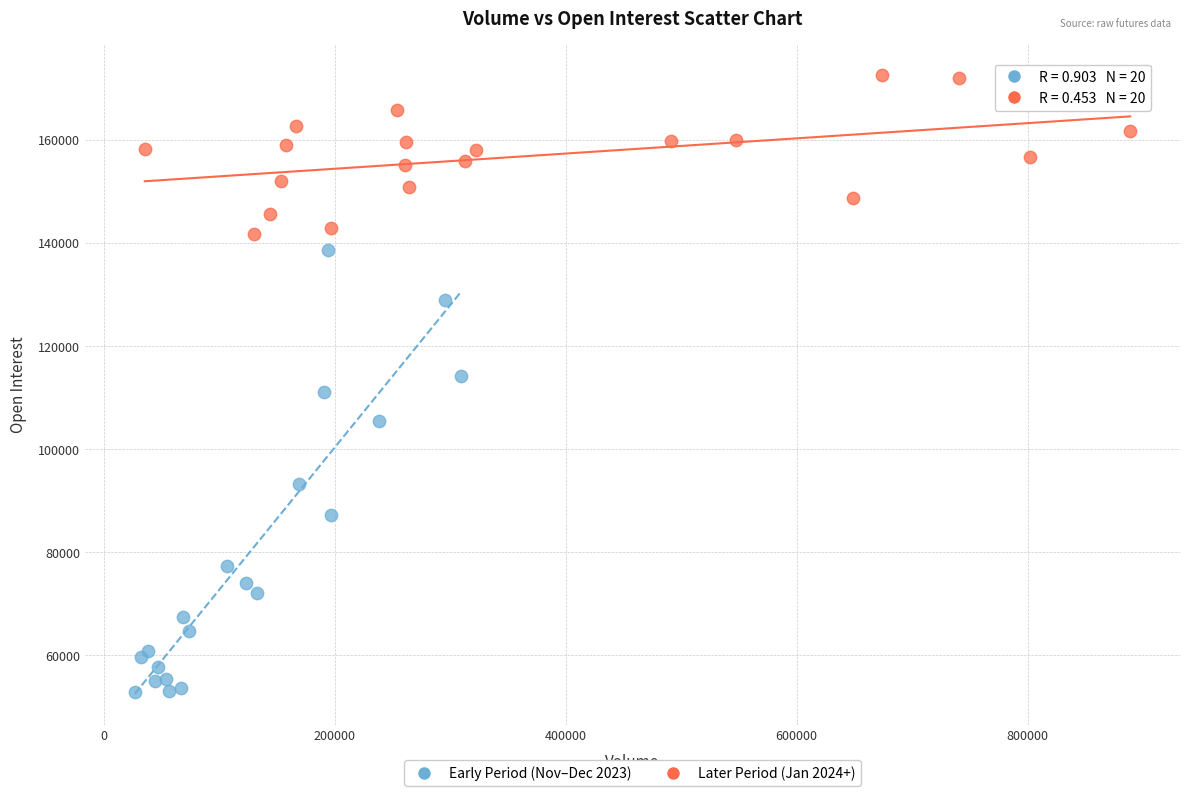

What are all the series names shown in the legend?

Early Period (Nov–Dec 2023), Later Period (Jan 2024+)